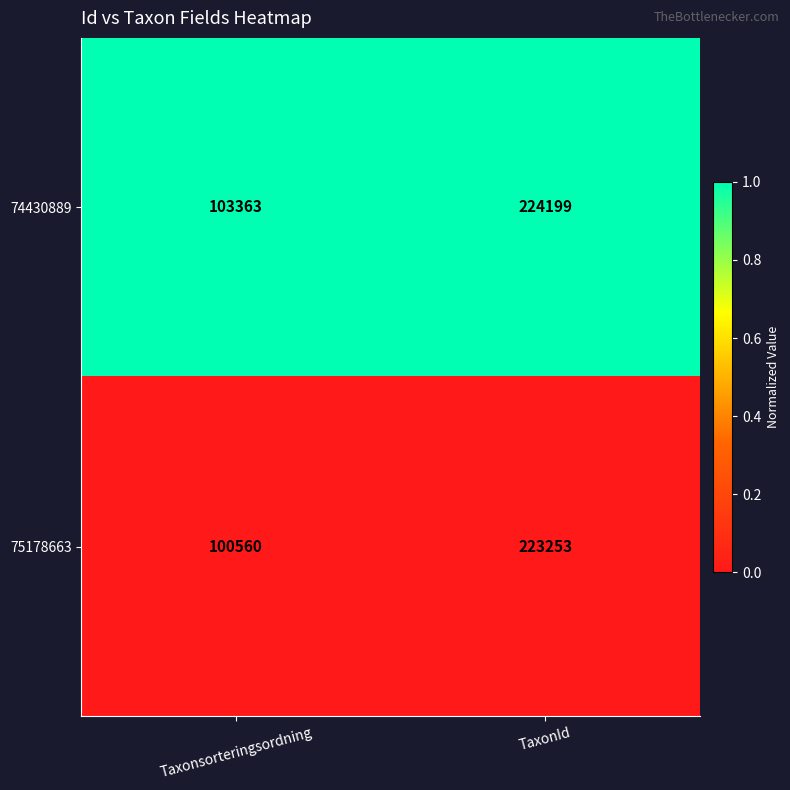

At Taxonsorteringsordning, list the series in order from smallest to largest.

75178663, 74430889